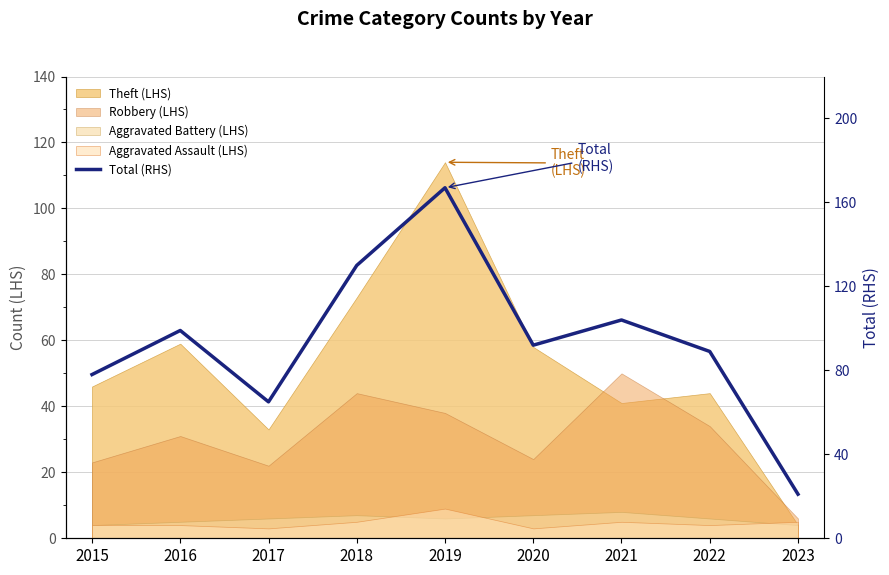

What is the value of the 7th point from the left?

104